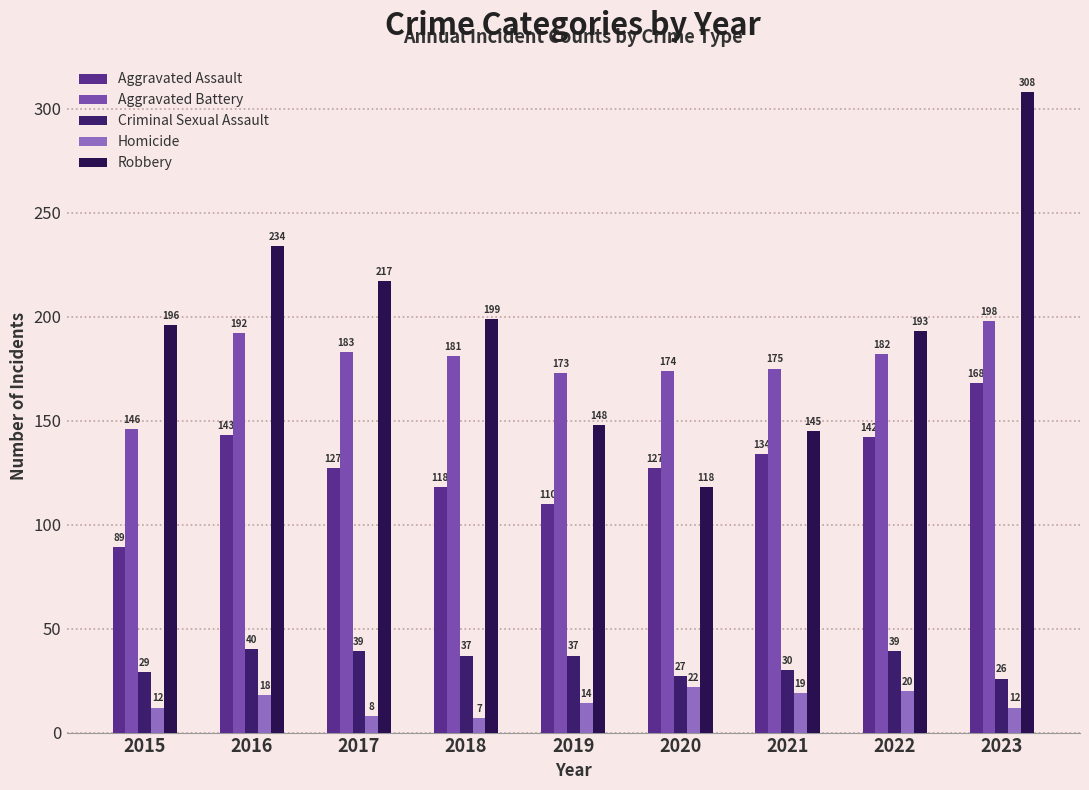

How many bars are there in each group?

5